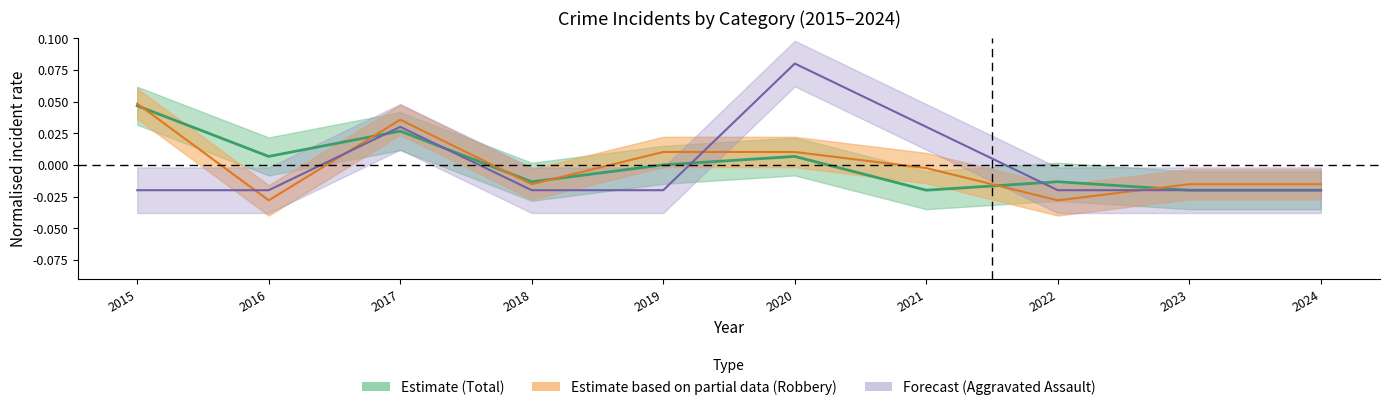

The Robbery series shows -0.0 at 2021. True or false?

True